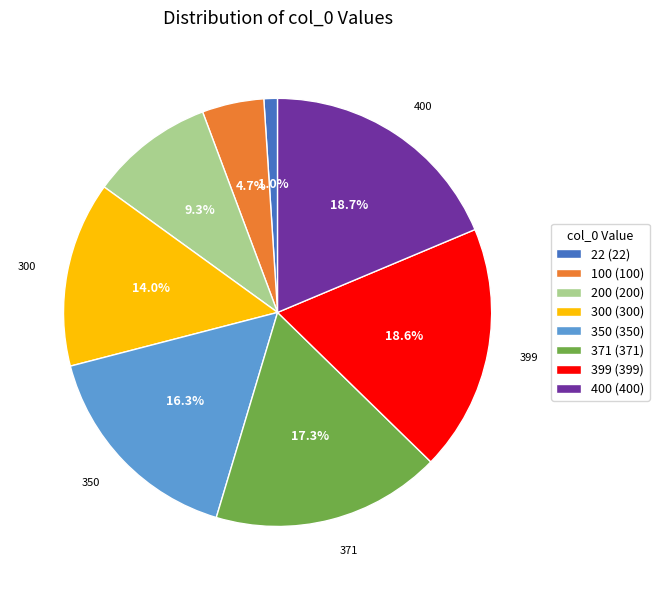

To the nearest percent, what portion does 22 represent?

1%